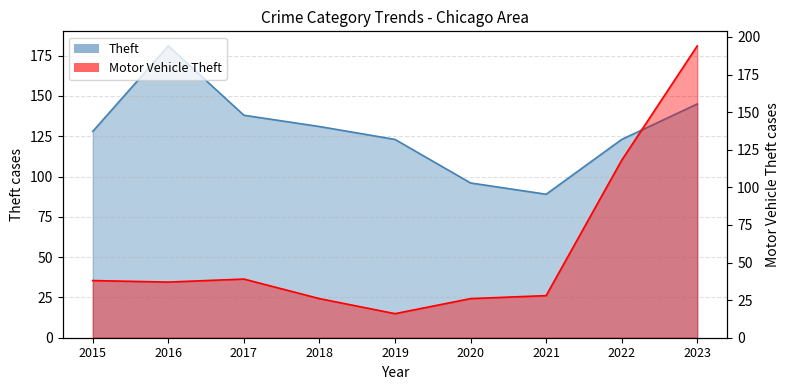

How many interior local valleys does the Motor Vehicle Theft series have?

2